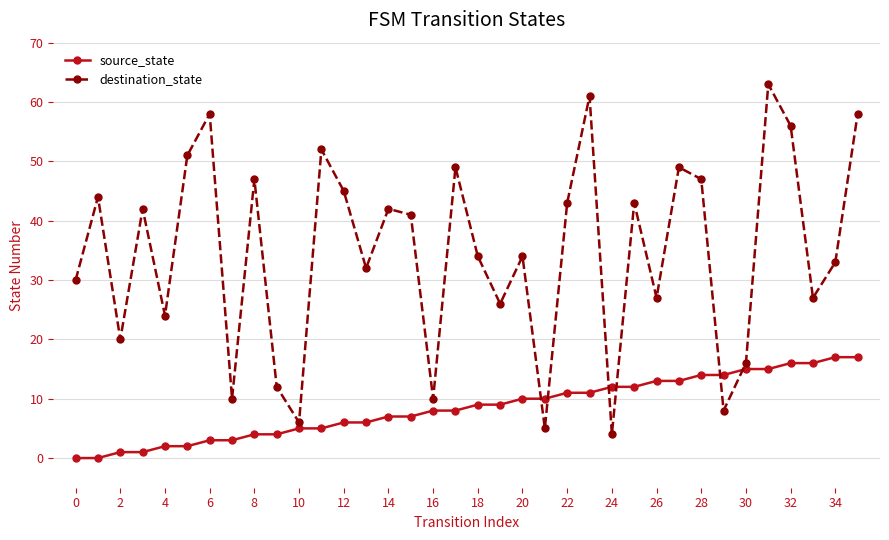

At how many categories does at least one series exceed 28?

23